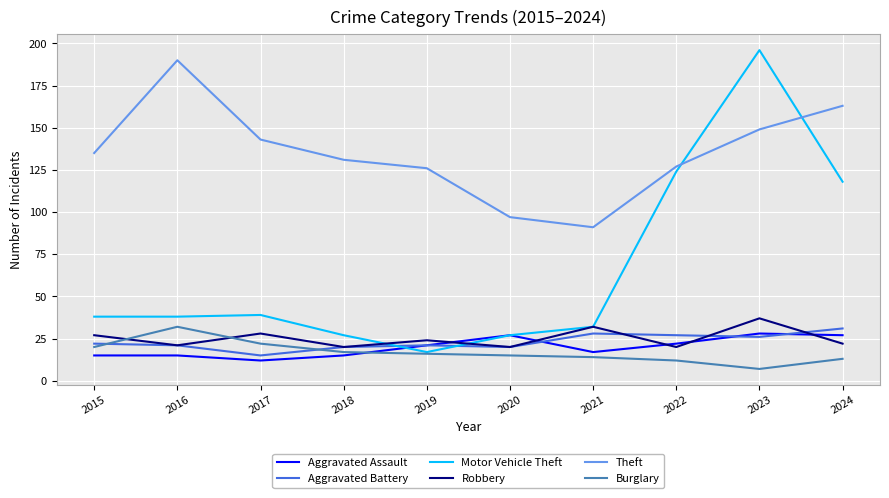

How many times do Robbery and Burglary cross each other?

2